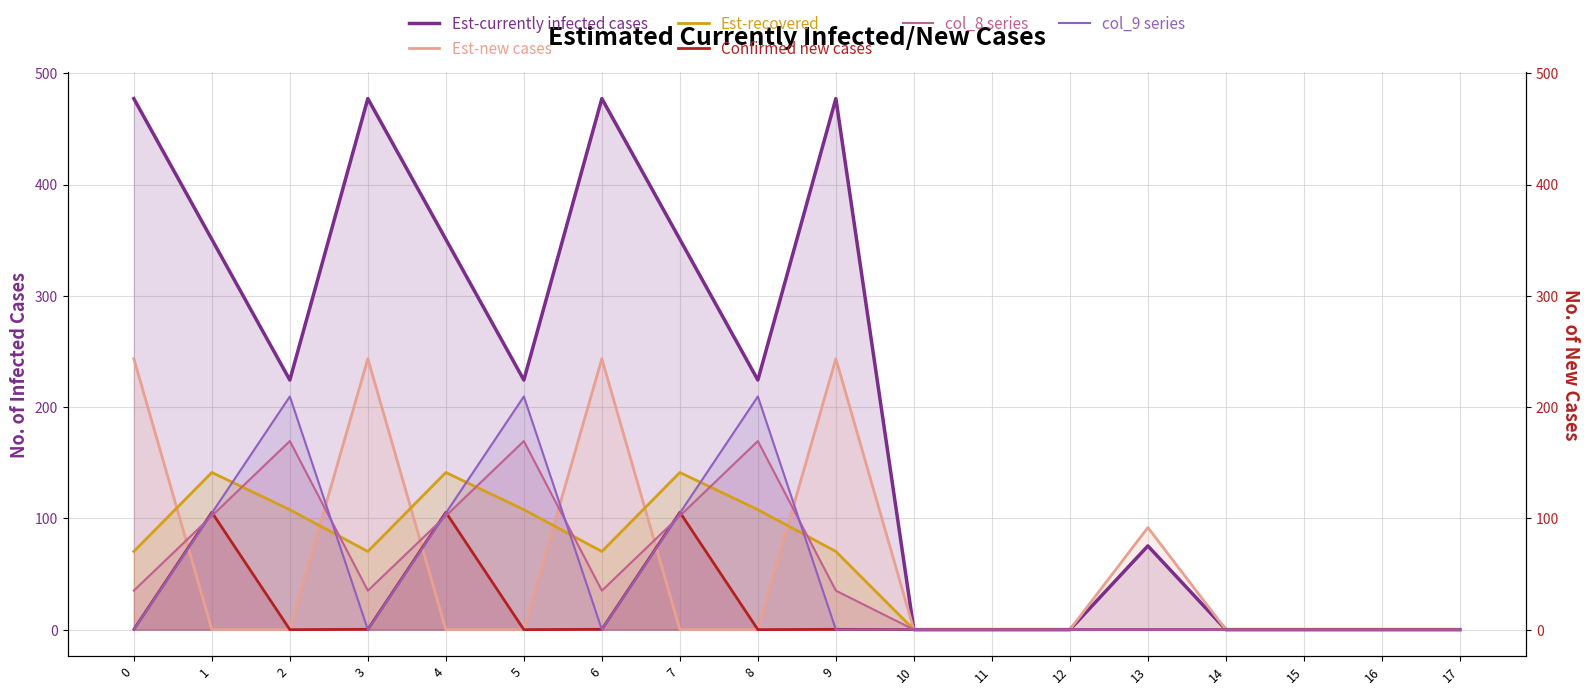

The col_9 series series shows 0.0 at 9. True or false?

True